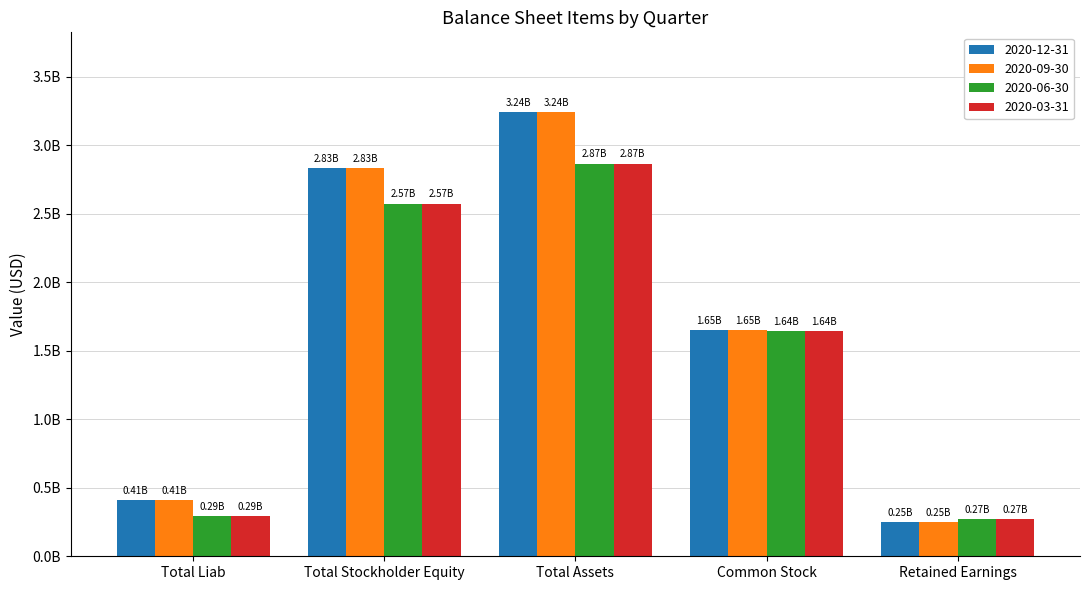

At Total Stockholder Equity, list the series in order from largest to smallest.

2020-12-31, 2020-09-30, 2020-06-30, 2020-03-31